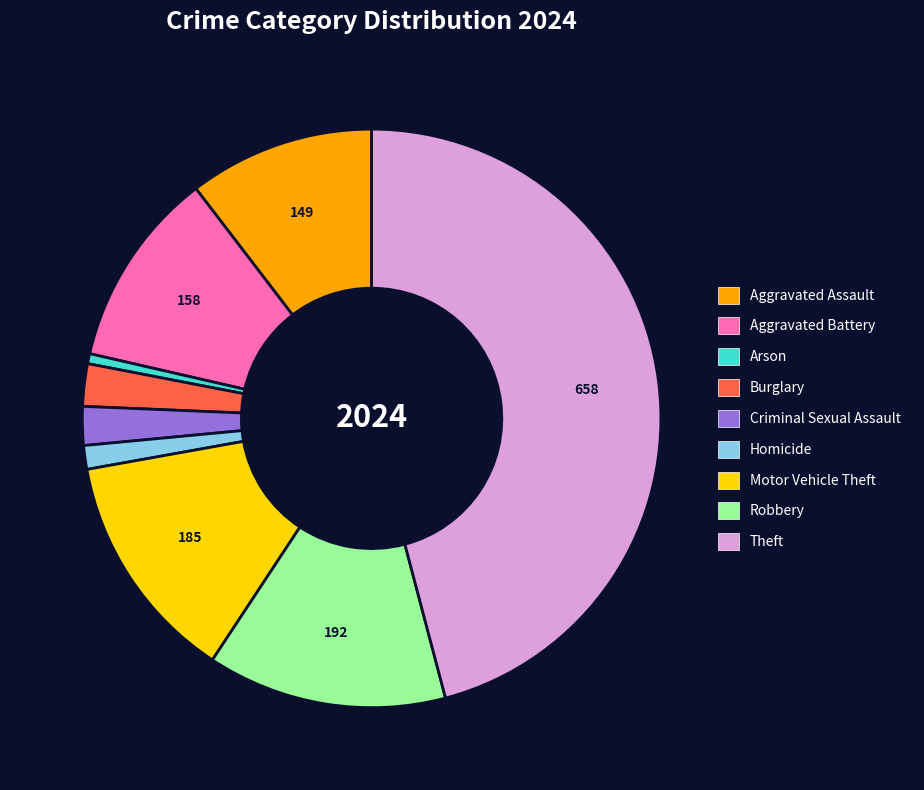

True or false: Robbery accounts for 13% of the total.

True